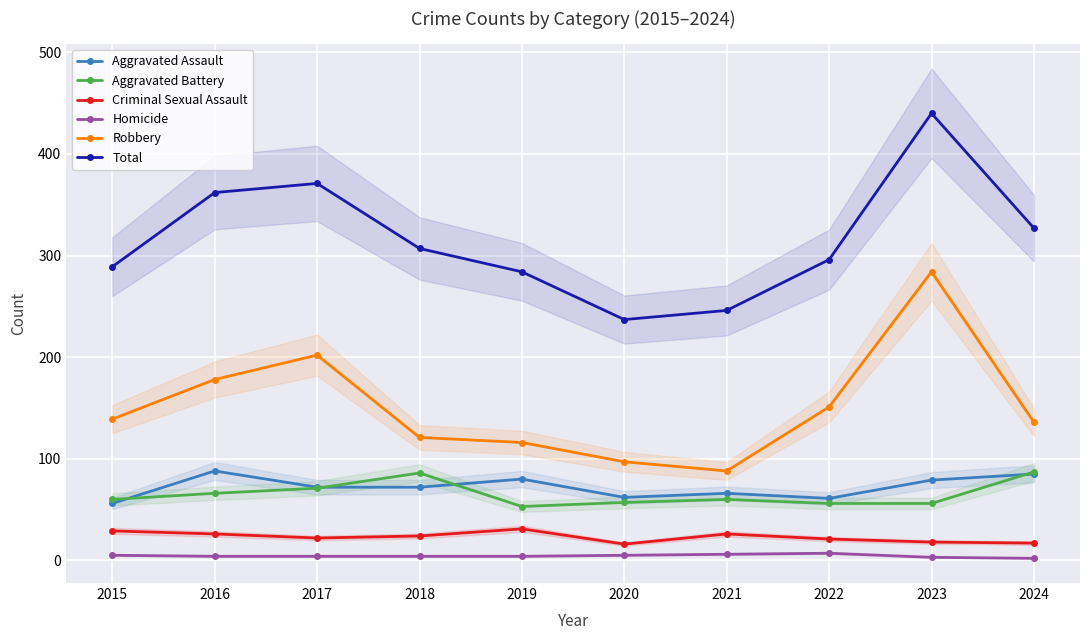

Reading left to right, what are all the values shown in this chart?

Aggravated Assault: 56	88	72	72	80	62	66	61	79	85
Aggravated Battery: 60	66	71	86	53	57	60	56	56	87
Criminal Sexual Assault: 29	26	22	24	31	16	26	21	18	17
Homicide: 5	4	4	4	4	5	6	7	3	2
Robbery: 139	178	202	121	116	97	88	151	284	136
Total: 289	362	371	307	284	237	246	296	440	327